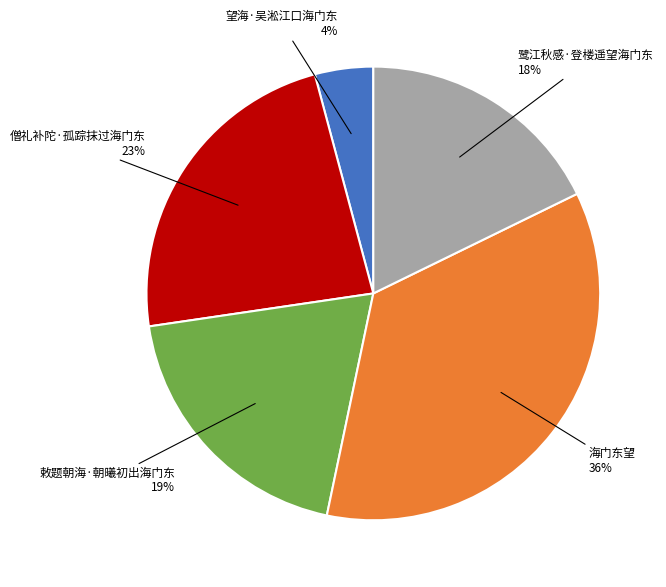

To the nearest percent, what is the average slice percentage?

20%